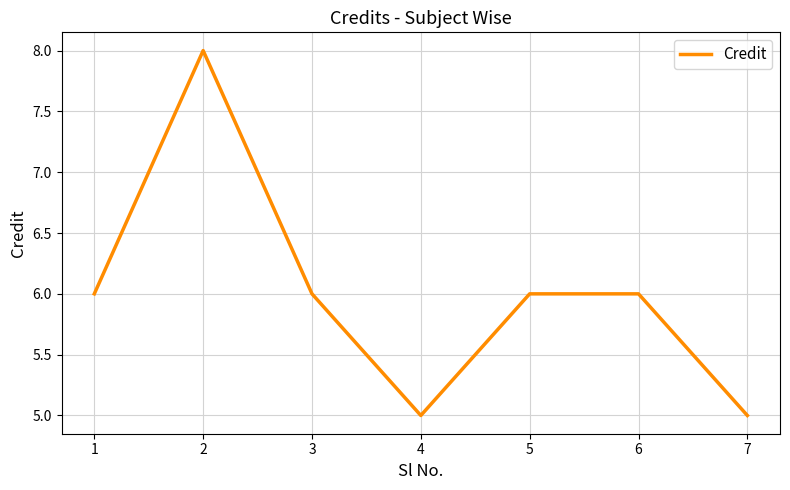

How many distinct data groups are displayed?

1